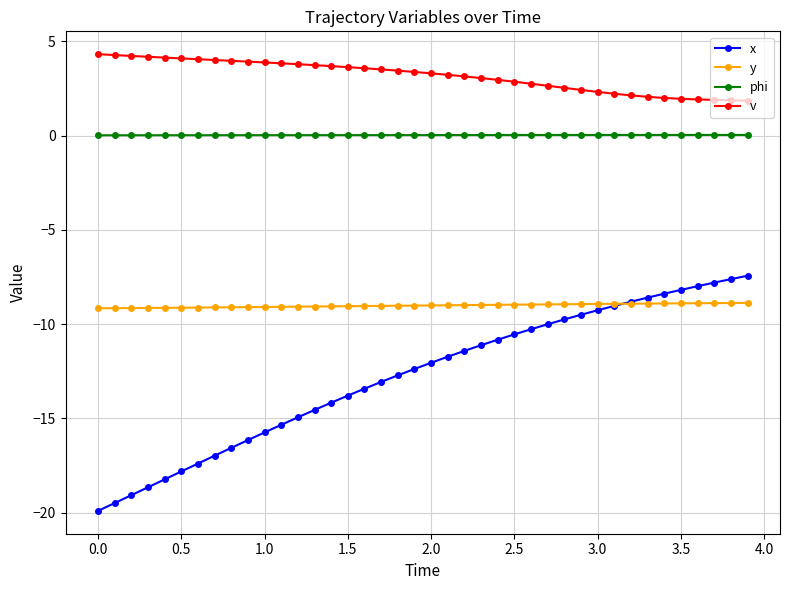

Which series has the widest spread of values?

x